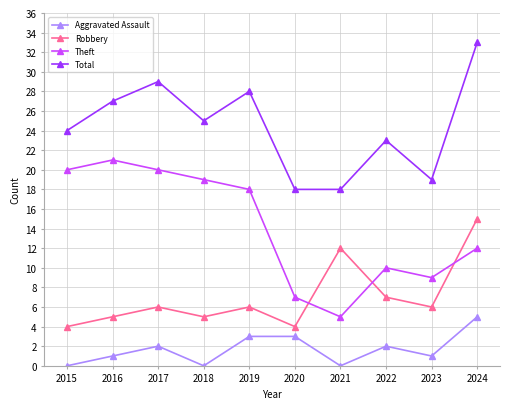

How many lines are shown in the chart?

4